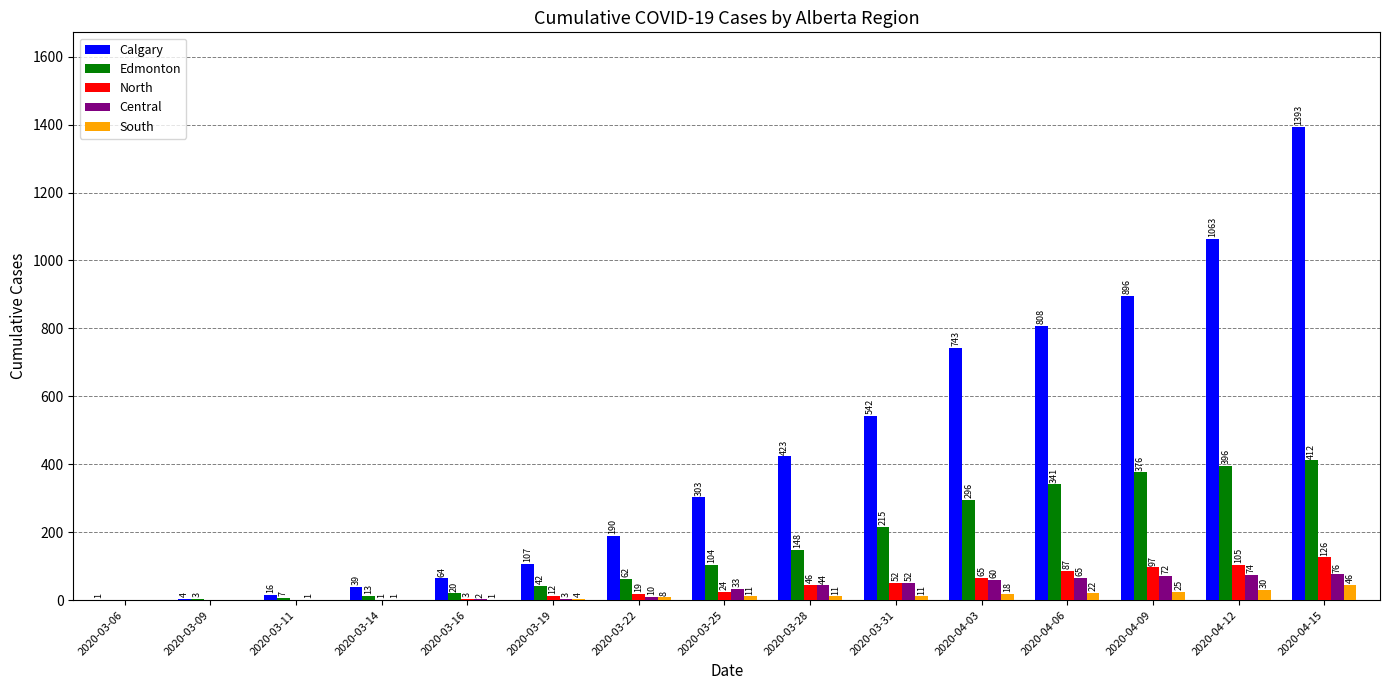

What is the average value of the Edmonton series?

162